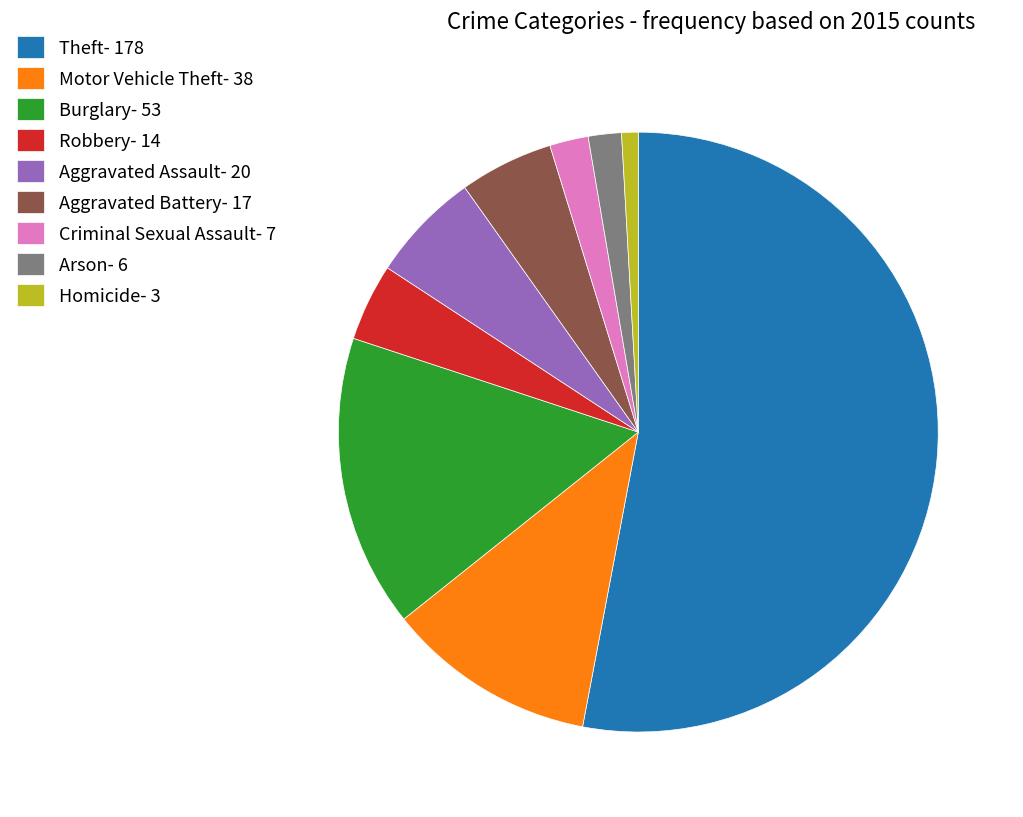

Do Arson- 6 and Theft- 178 together represent more than half of the pie?

Yes